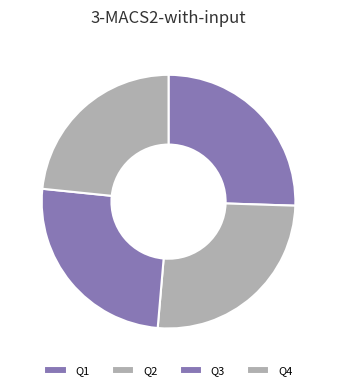

How many segments does this pie chart have?

4